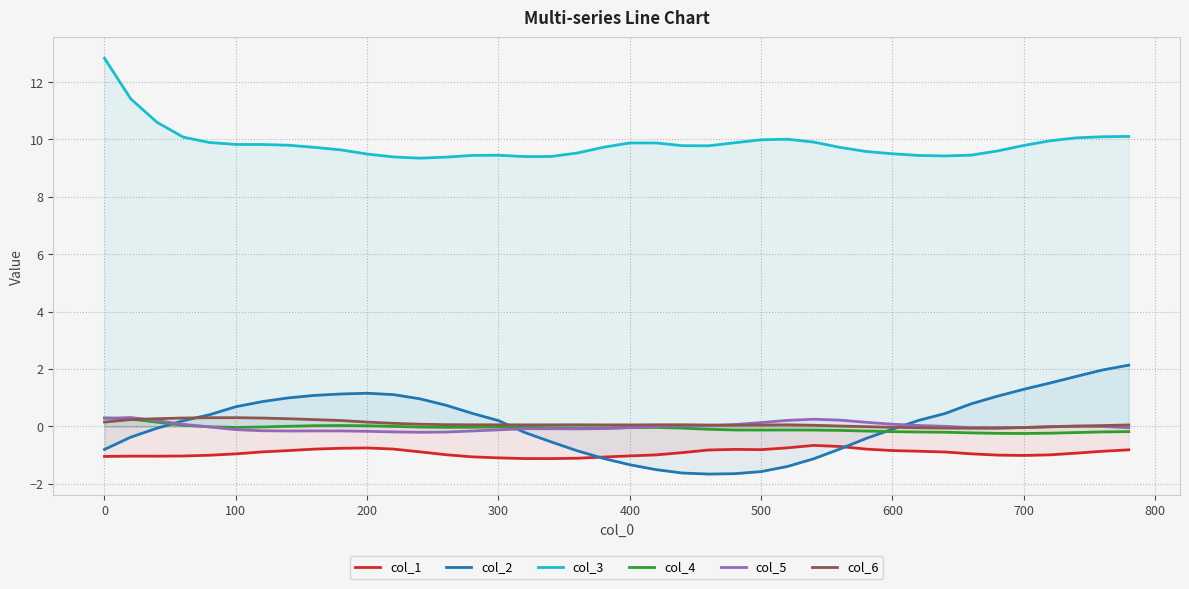

What is the maximum value shown in the chart?

12.8